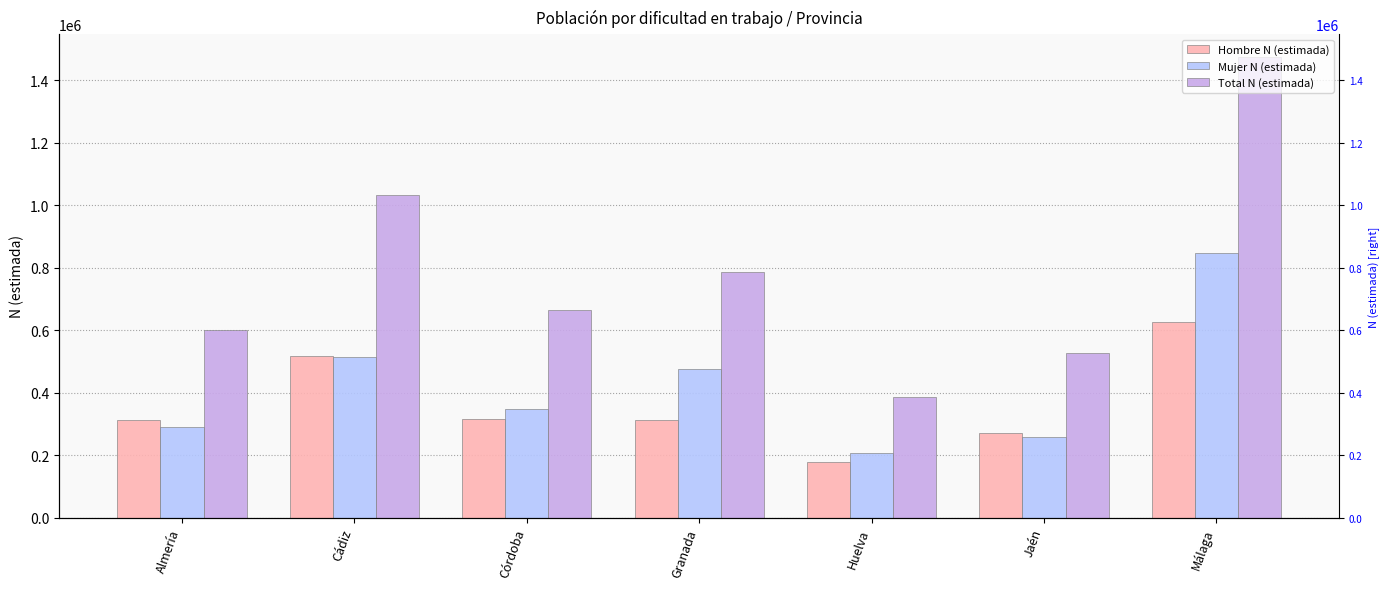

Count the number of data series in this chart.

3